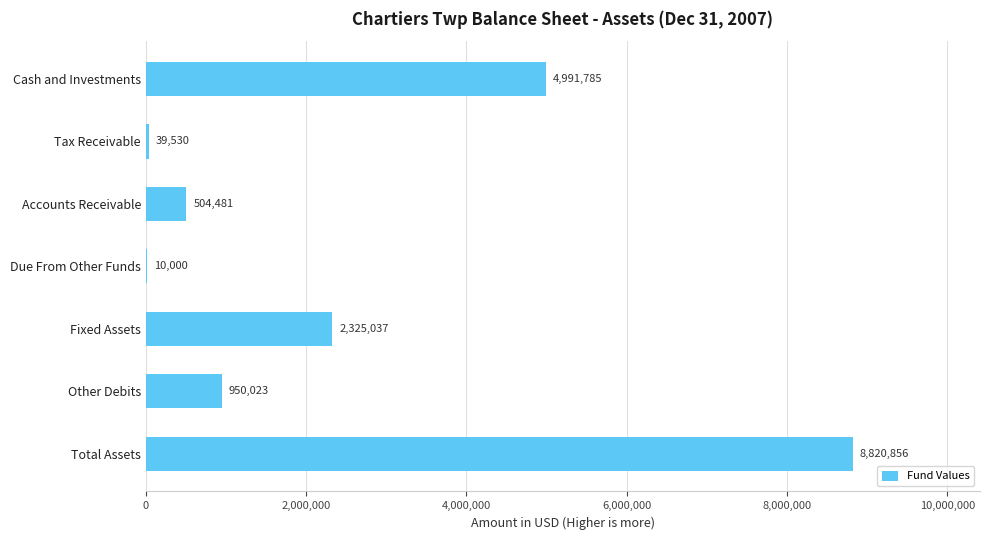

Read the value at Total Assets, to the nearest 100.

8820900